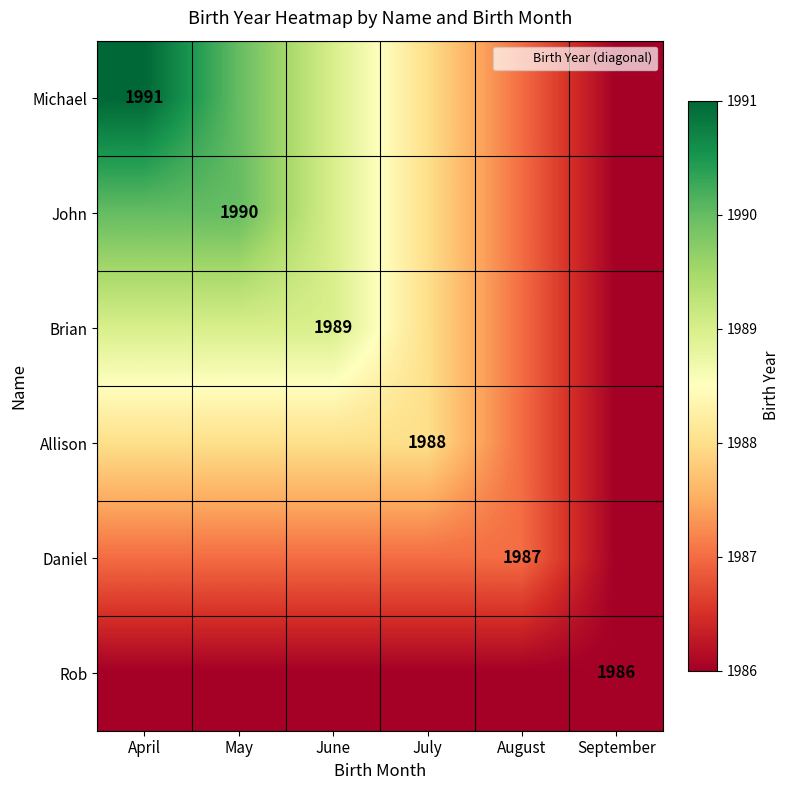

The value of Daniel at August is 1987. True or false?

True